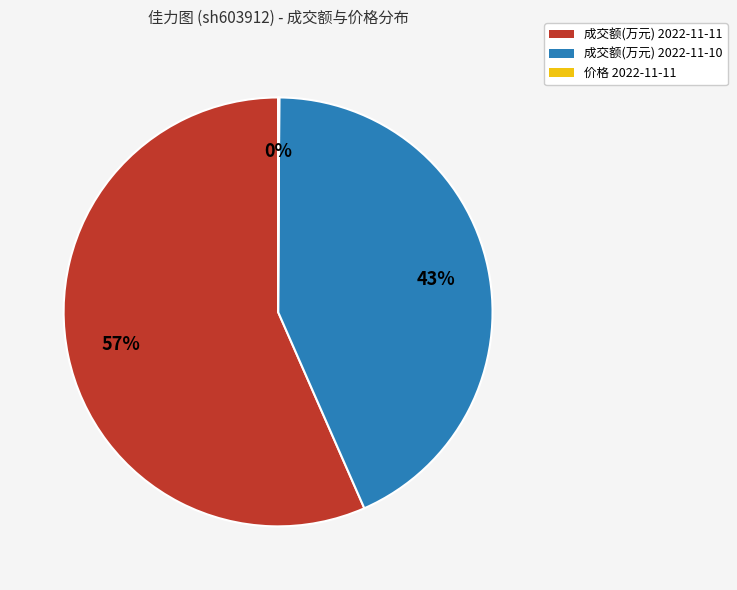

What is the ratio of the value at 成交额(万元) 2022-11-11 to the value at 成交额(万元) 2022-11-10?

1.3